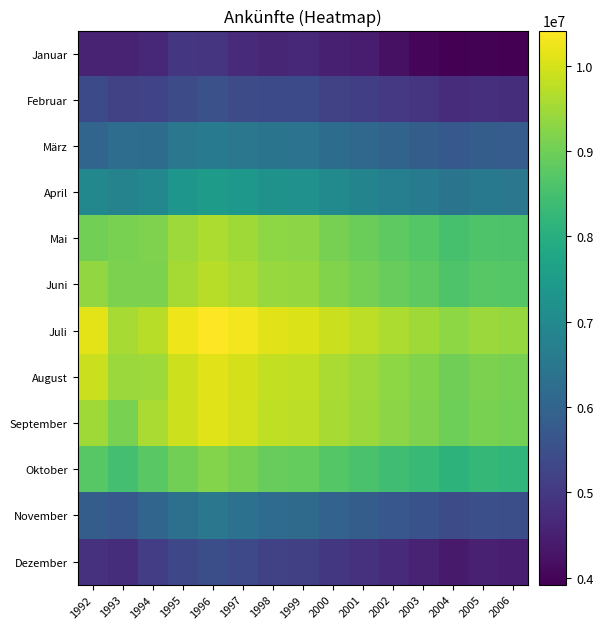

At how many categories does at least one series exceed 4406224?

15